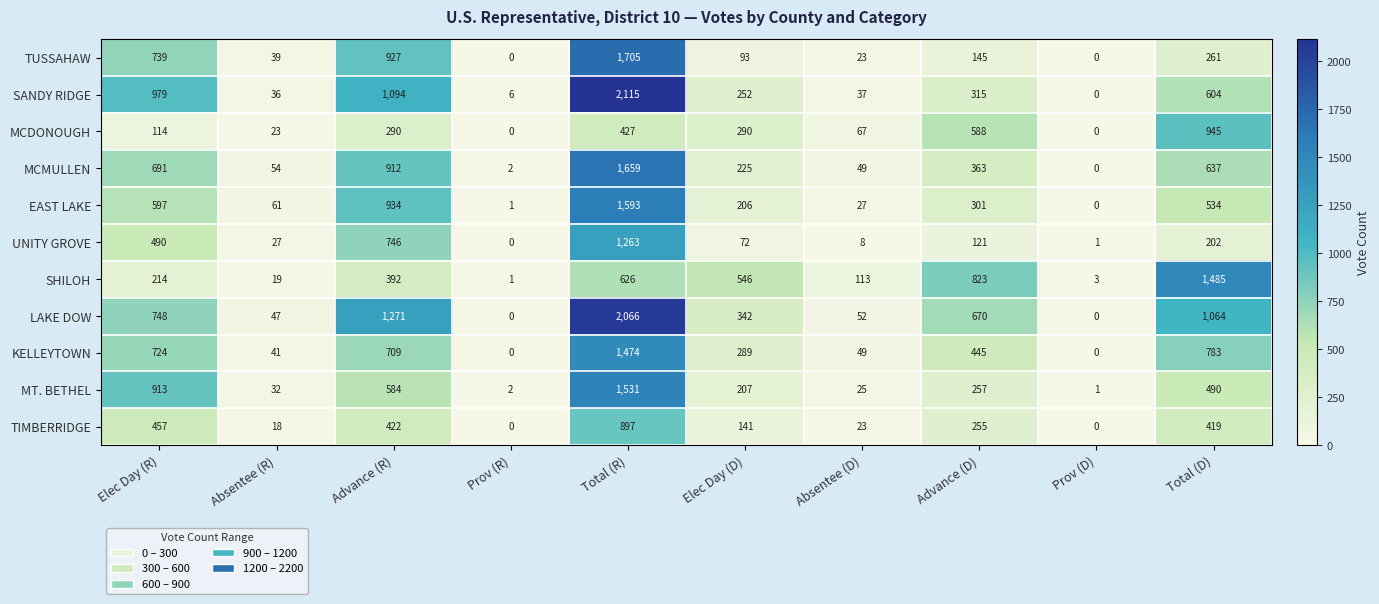

What is the difference between the highest and lowest values at Elec Day (D)?

474